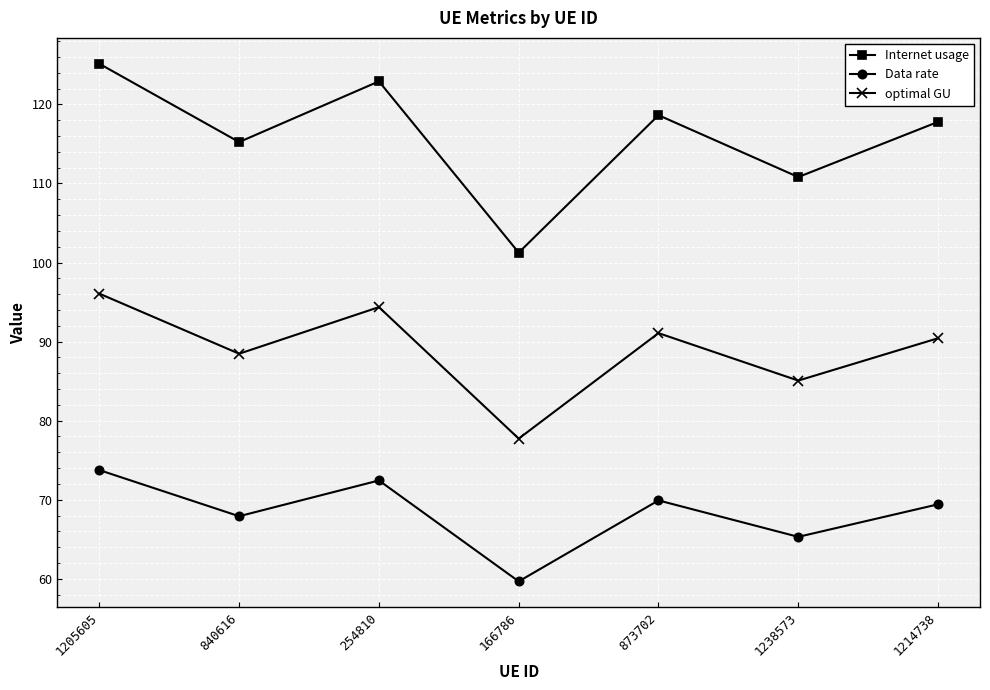

Reading left to right, transcribe all the data shown in this chart.

Internet usage: 125.1	115.2	122.9	101.3	118.6	110.8	117.8
Data rate: 73.7	67.9	72.4	59.7	69.9	65.3	69.4
optimal GU: 96.1	88.5	94.4	77.7	91.1	85.1	90.4